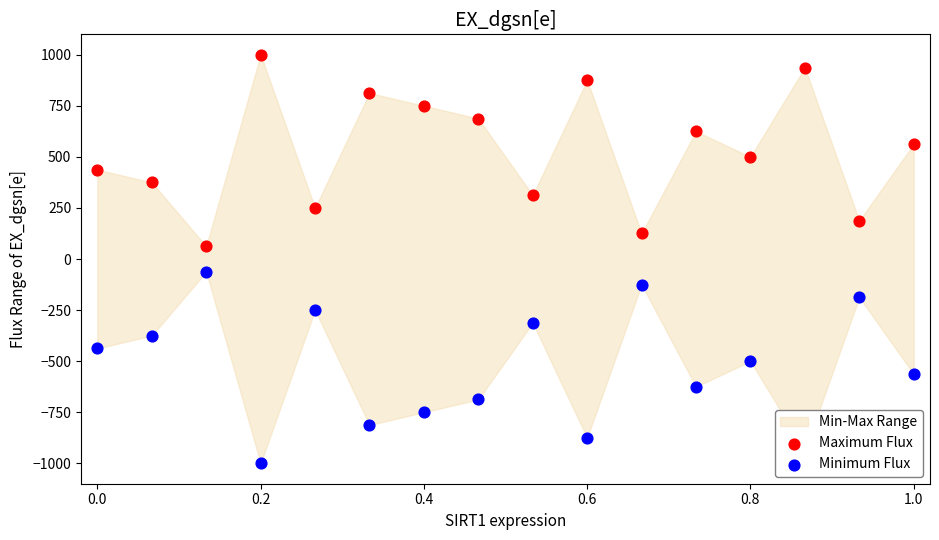

Which series contains the lowest Y value?

Minimum Flux